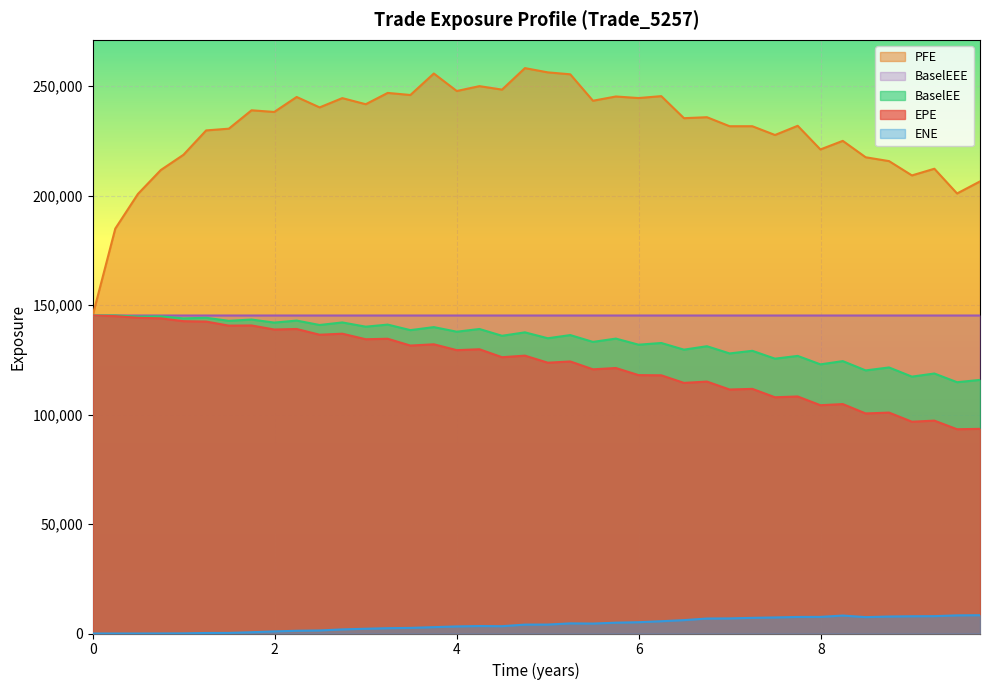

Rank the series by their maximum value, from highest to lowest.

PFE, BaselEE, BaselEEE, EPE, ENE